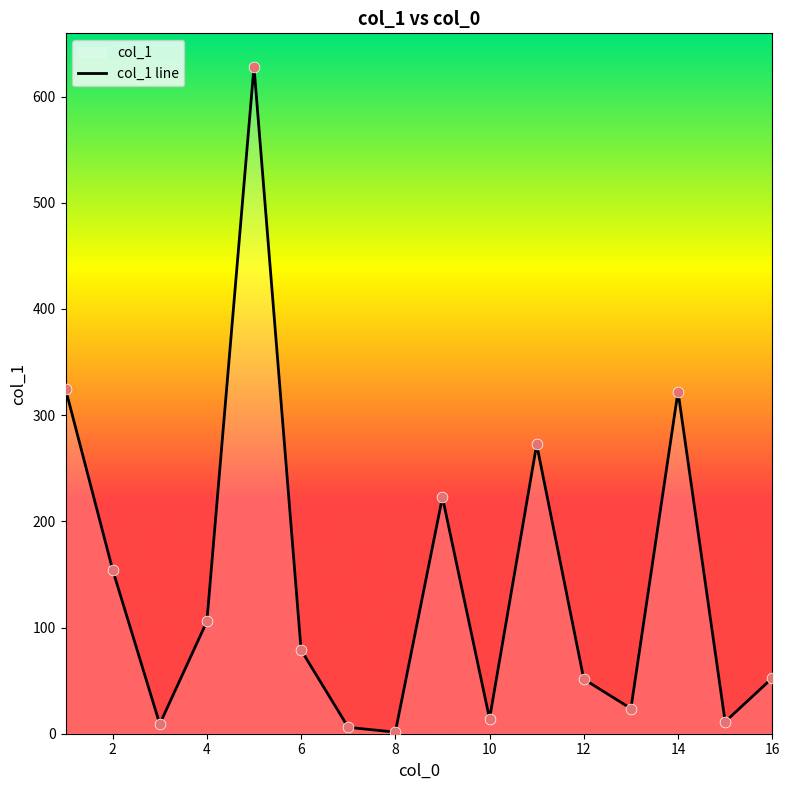

What is the change in value from 4 to 16?

-53.3